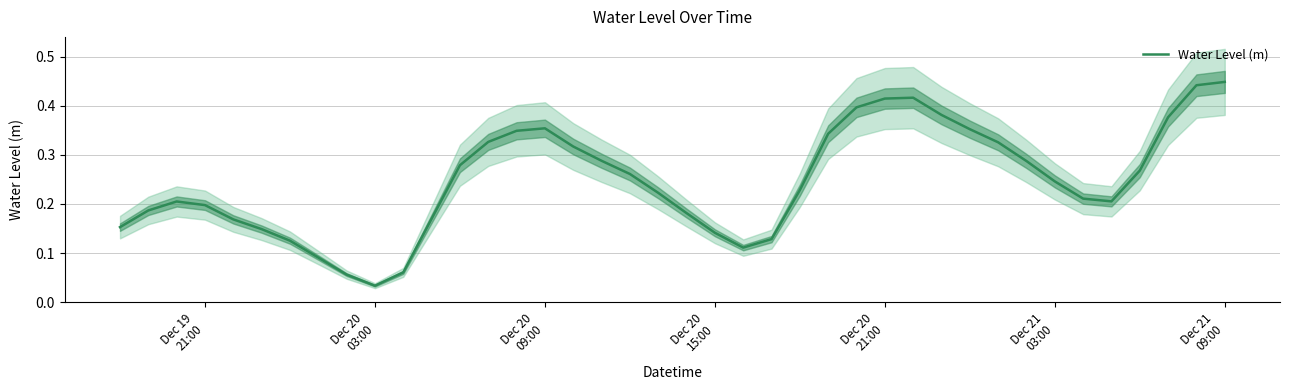

How many interior local valleys (lower than both neighbors) does the data have?

3